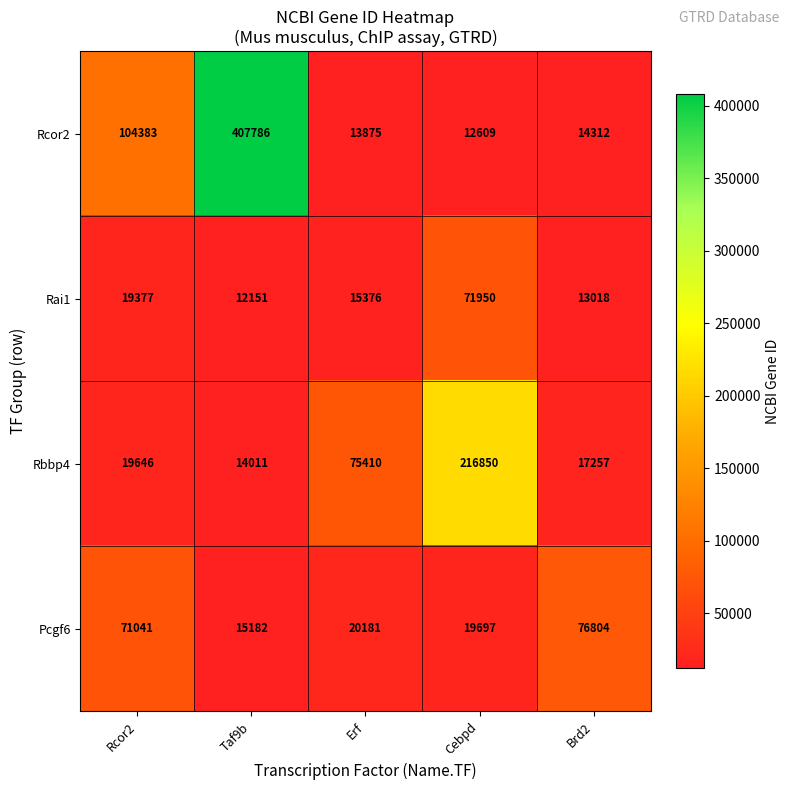

Which series has the largest total across all categories?

Rcor2